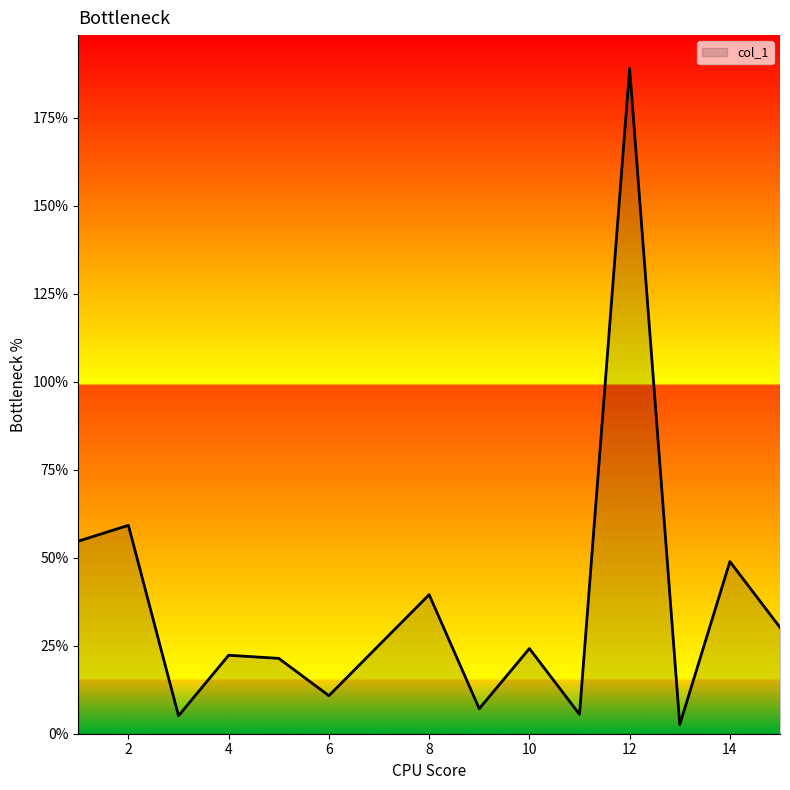

What is the greatest value displayed?

189.0